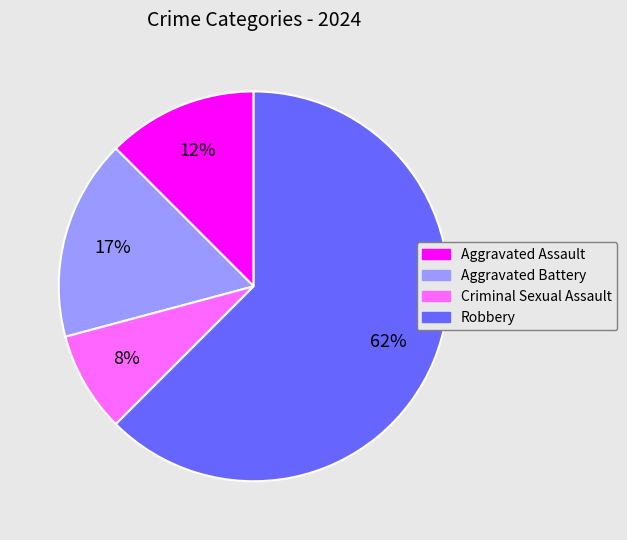

To the nearest percent, what is the average slice percentage?

25%